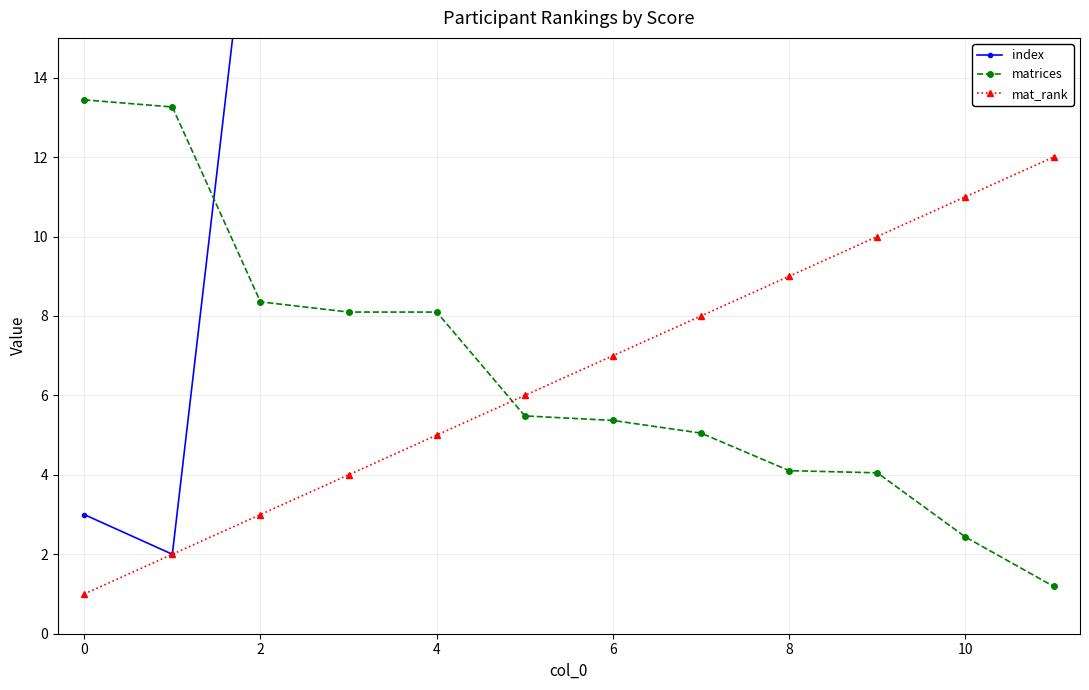

The value of matrices at 4 is 12.1. True or false?

False